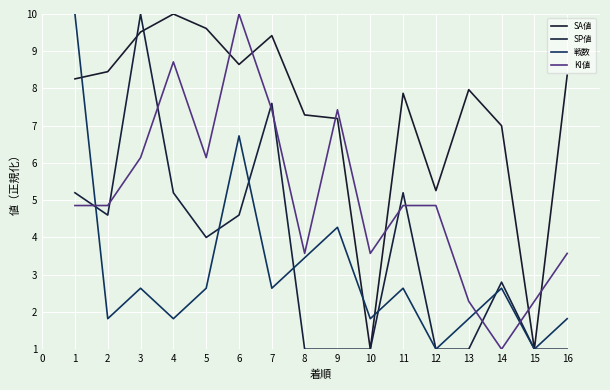

What is the value of the 戦数 point at the 15th from the left?

1.0